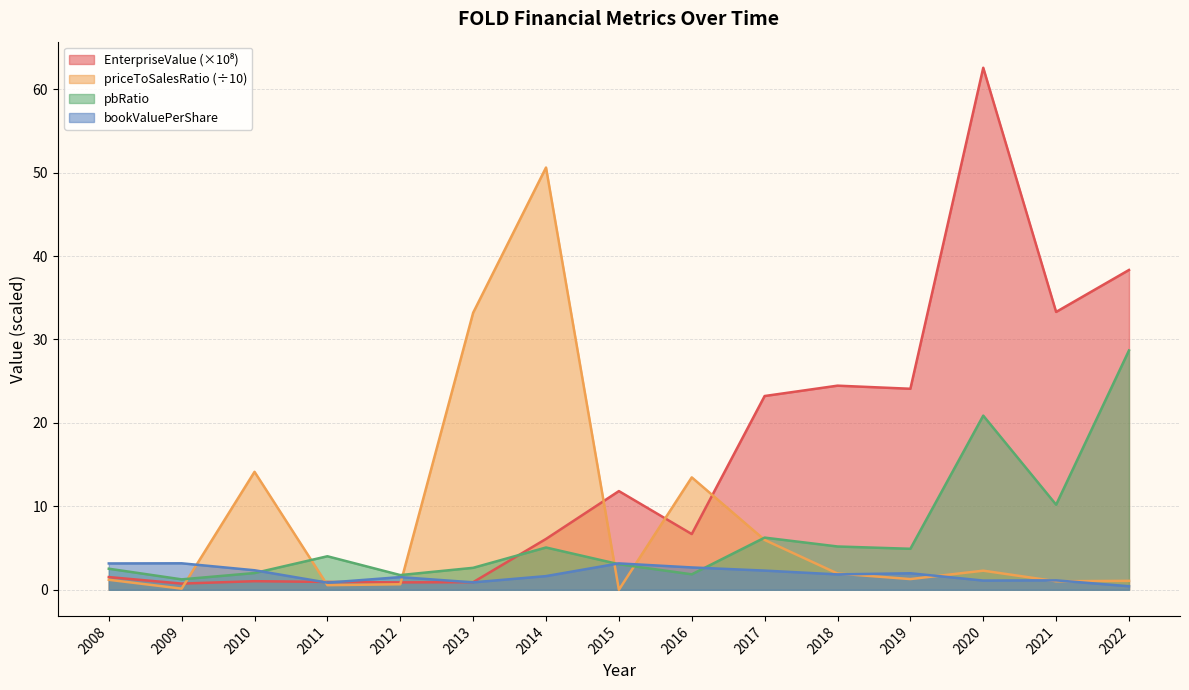

What is the sum of the EnterpriseValue values at 2022 and 2014?

44.4